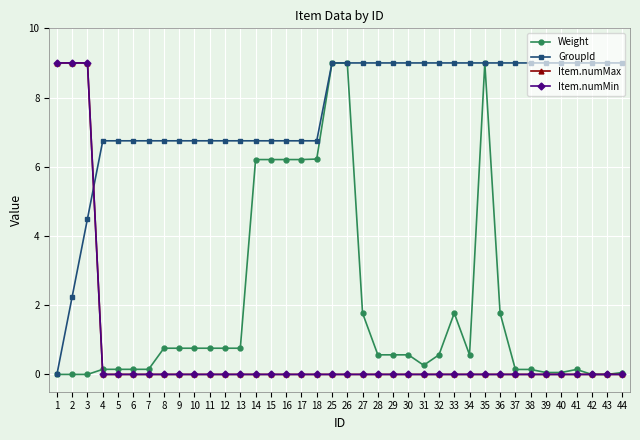

Does the chart have visible grid lines?

Yes